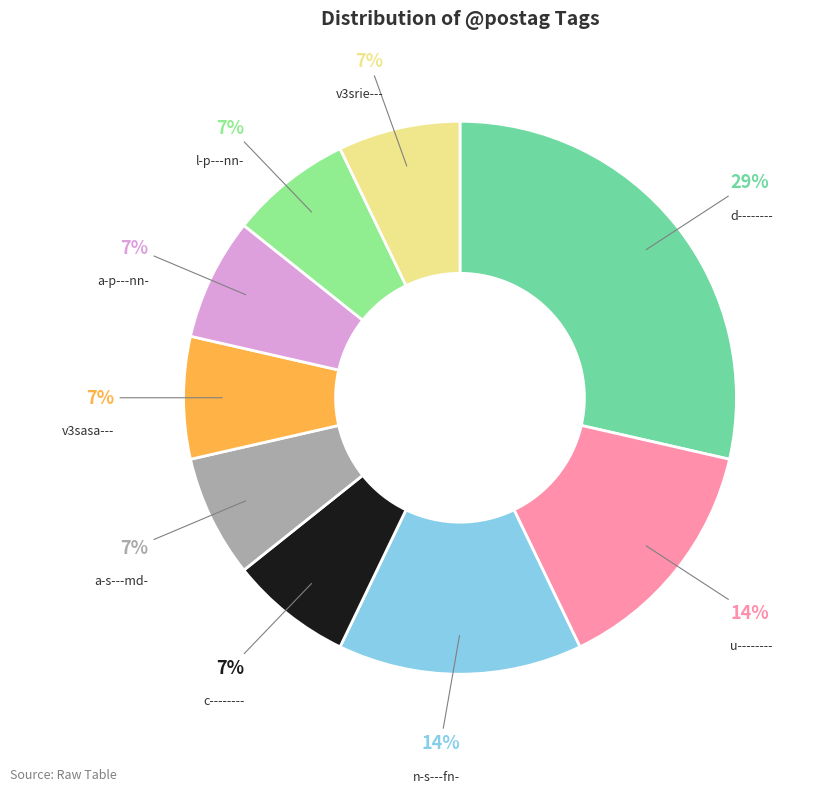

To the nearest percent, what is the average slice percentage?

11%